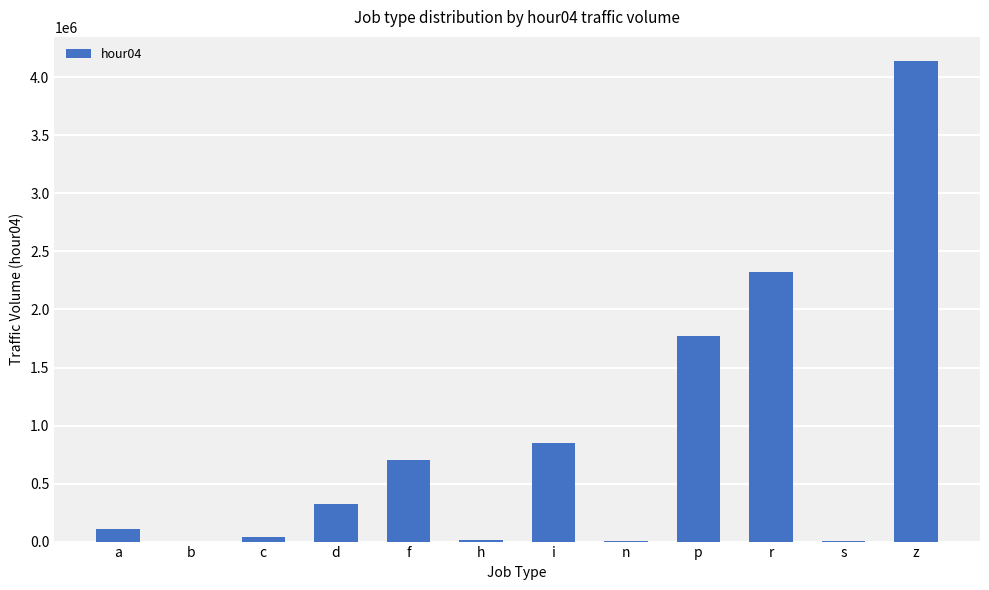

The chart shows a value of 3143591 at p. True or false?

False